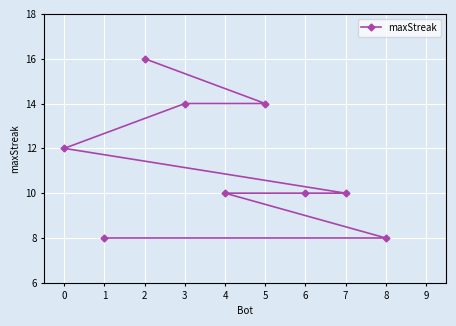

What is the value of the 6th point from the left?

14